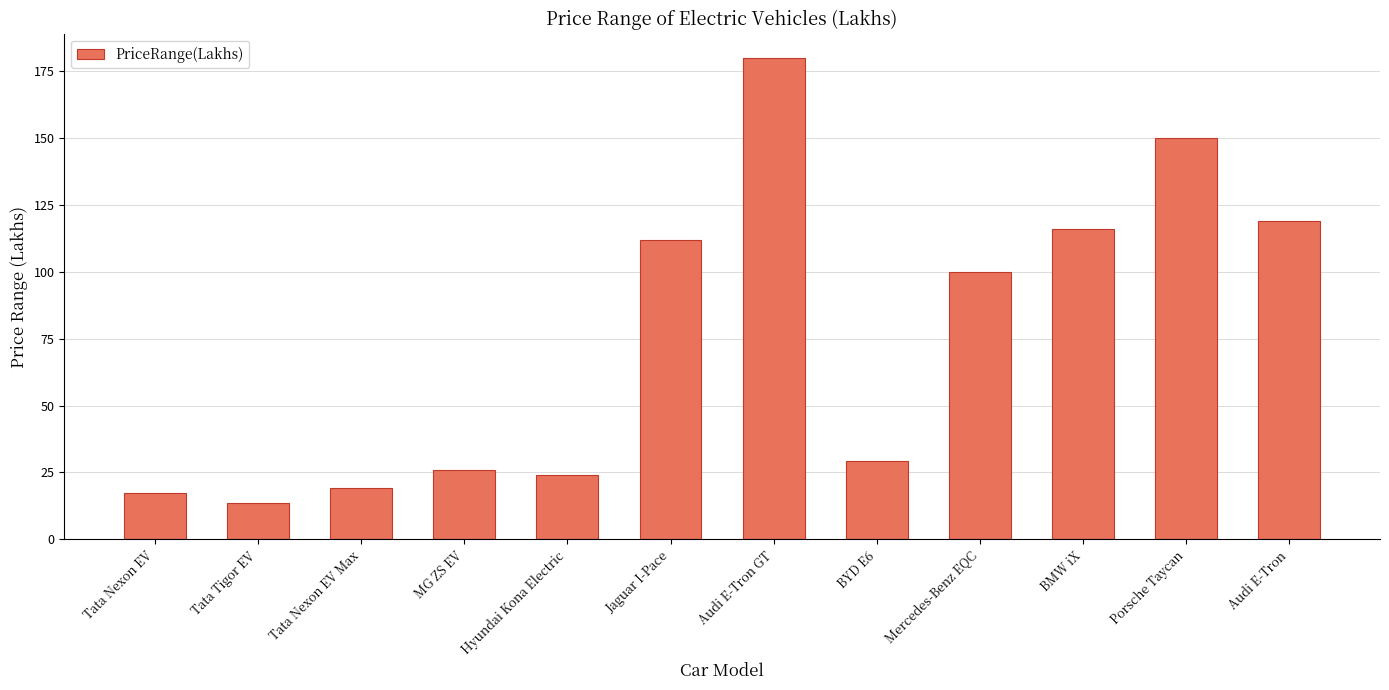

What position from the left is Jaguar I-Pace?

6